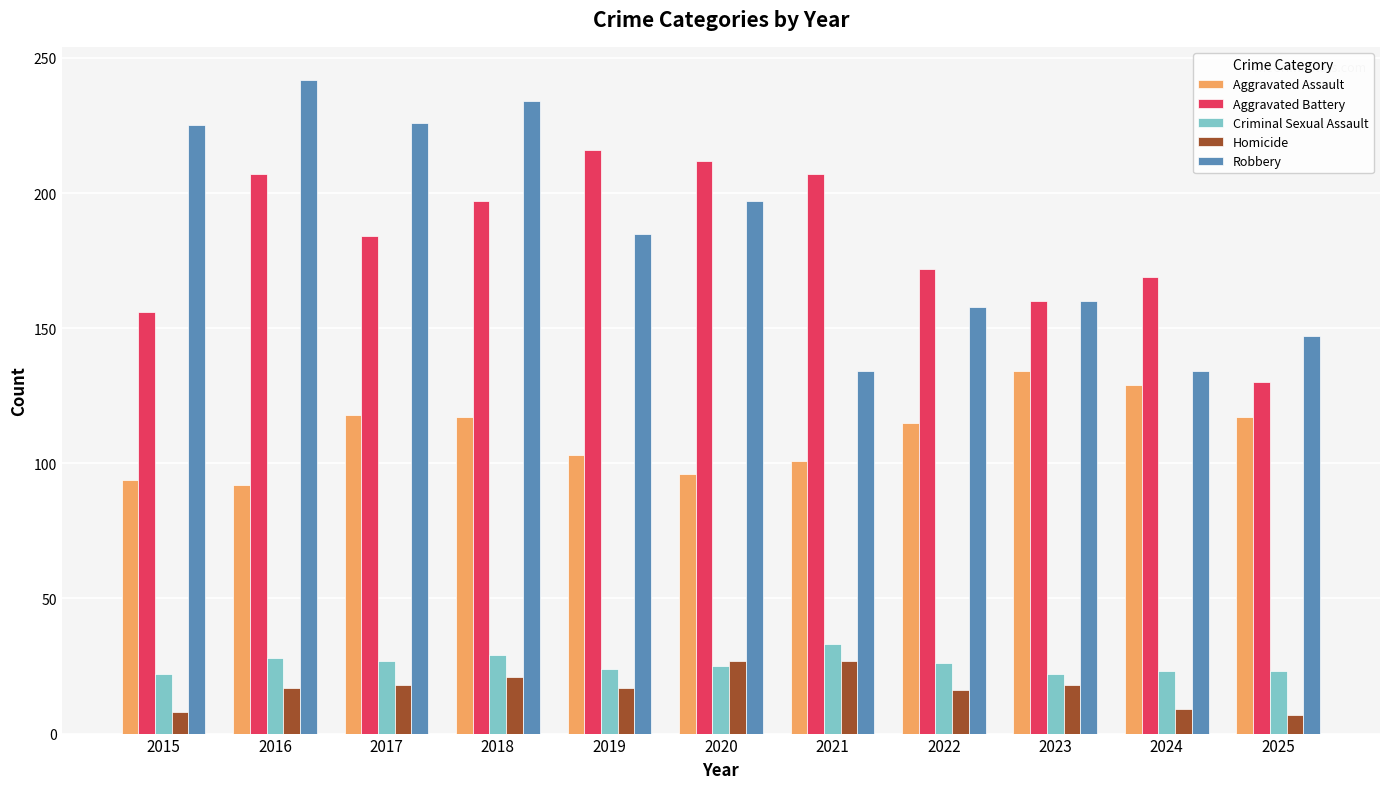

What is the average value of the Criminal Sexual Assault series?

26